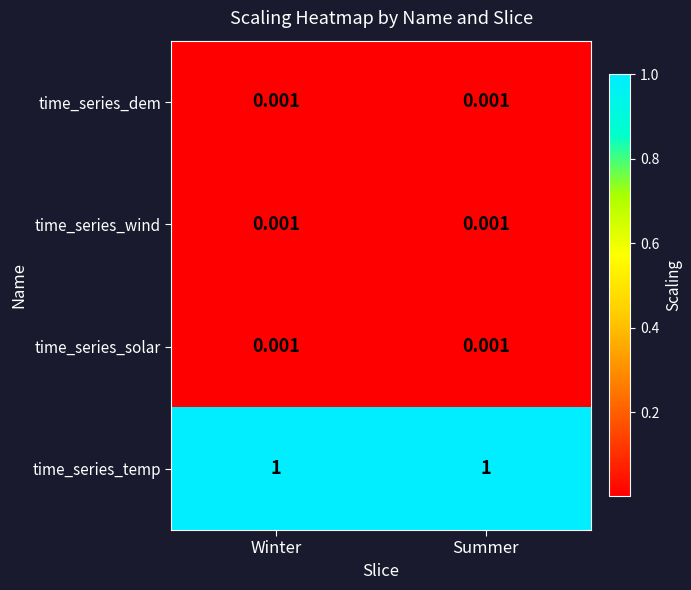

Reading right to left, transcribe all the data shown in this chart.

time_series_dem: Summer=0.0	Winter=0.0
time_series_wind: Summer=0.0	Winter=0.0
time_series_solar: Summer=0.0	Winter=0.0
time_series_temp: Summer=1.0	Winter=1.0